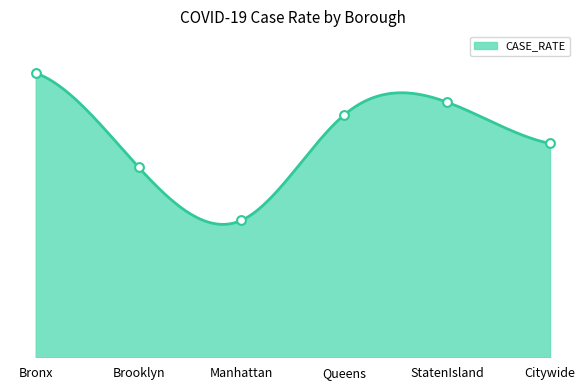

What is the ratio of the value at Queens to the value at Citywide?

1.1